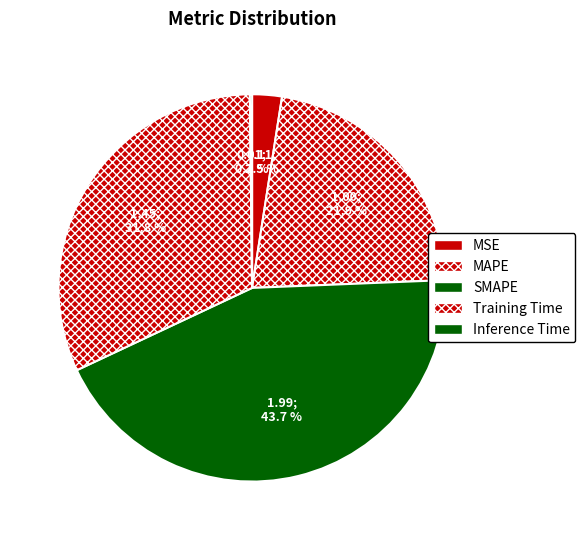

To the nearest percent, what portion does MSE represent?

2%